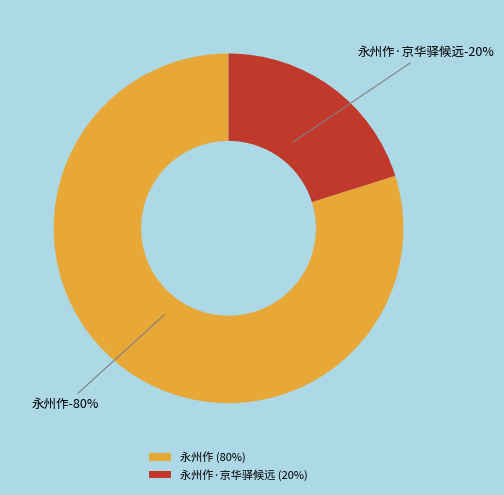

The 永州作·京华驿候远 slice represents 20% of the pie. True or false?

True